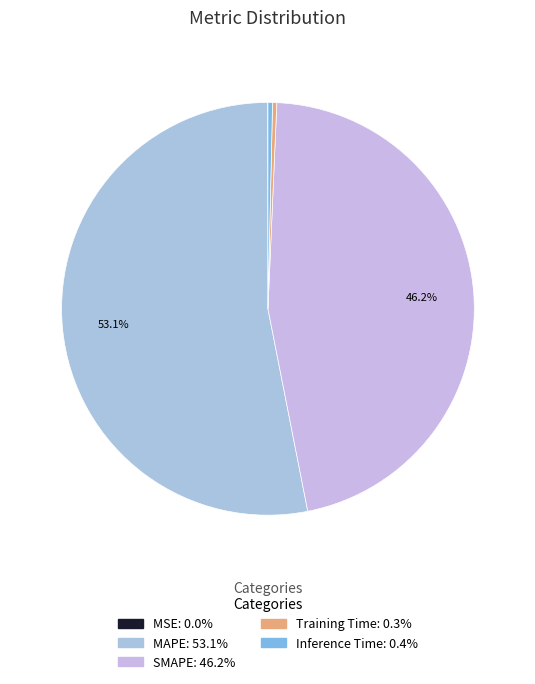

Does MAPE account for over 50% of the chart?

Yes